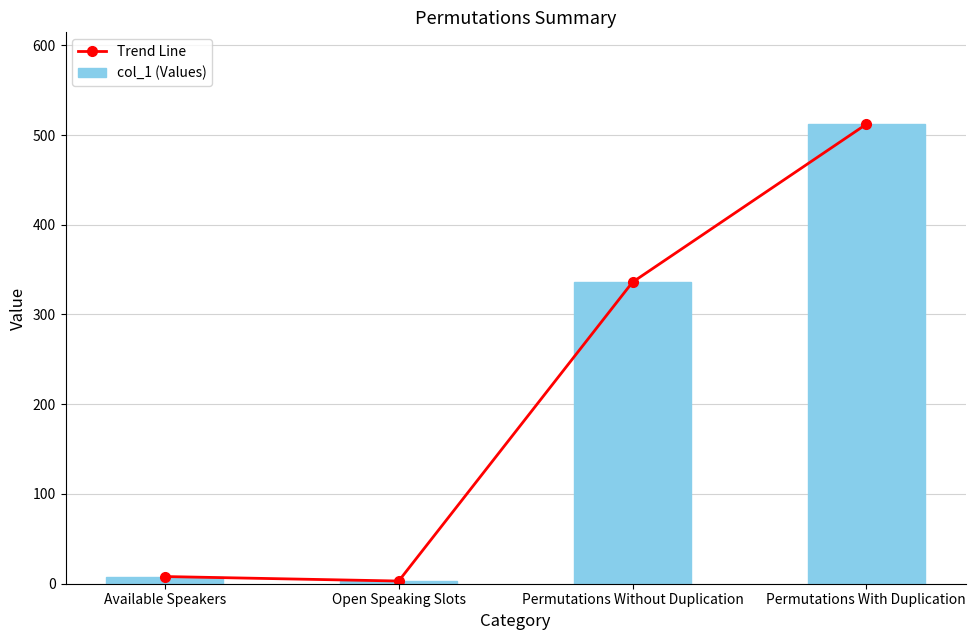

The col_1 (Values) series shows 12 at Available Speakers. True or false?

False